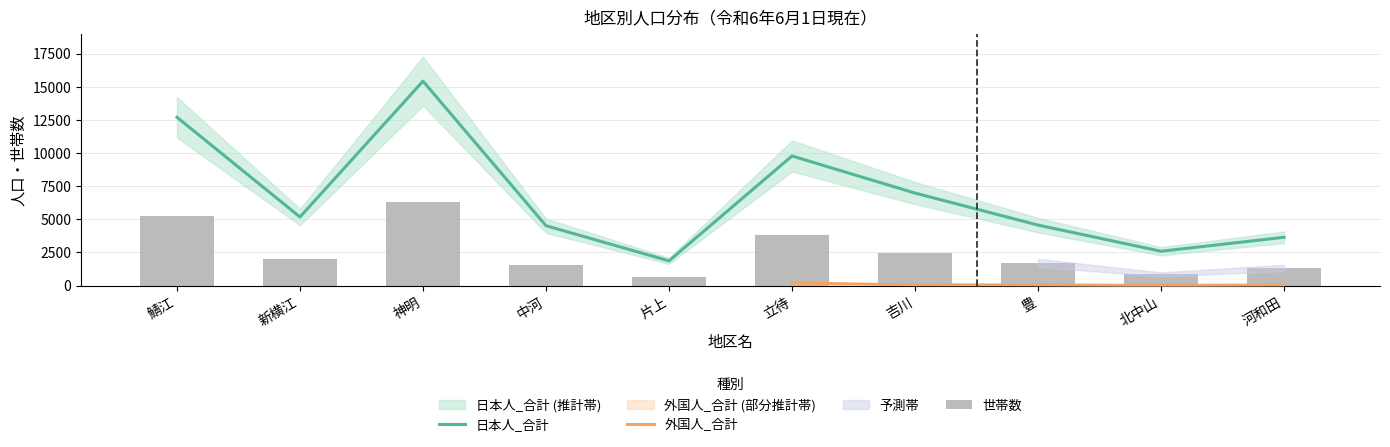

The 世帯数 series shows 1424 at 鯖江. True or false?

False